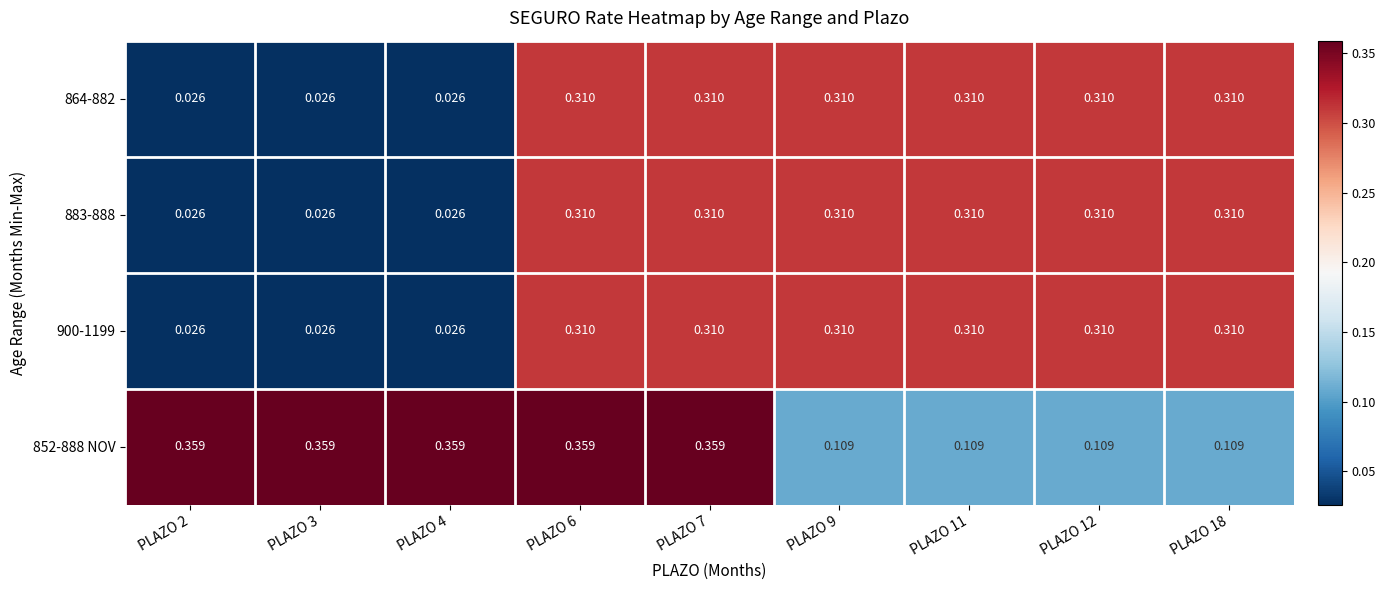

Count the number of data series in this chart.

4